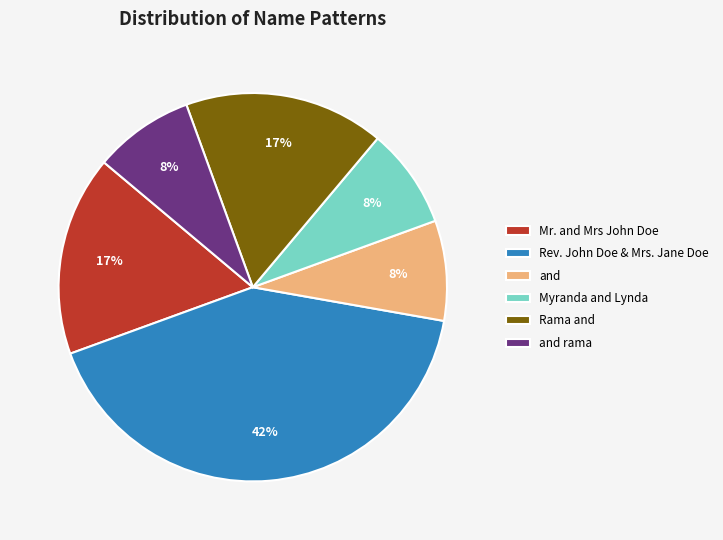

Is the sum of Rama and and Myranda and Lynda greater than half?

No